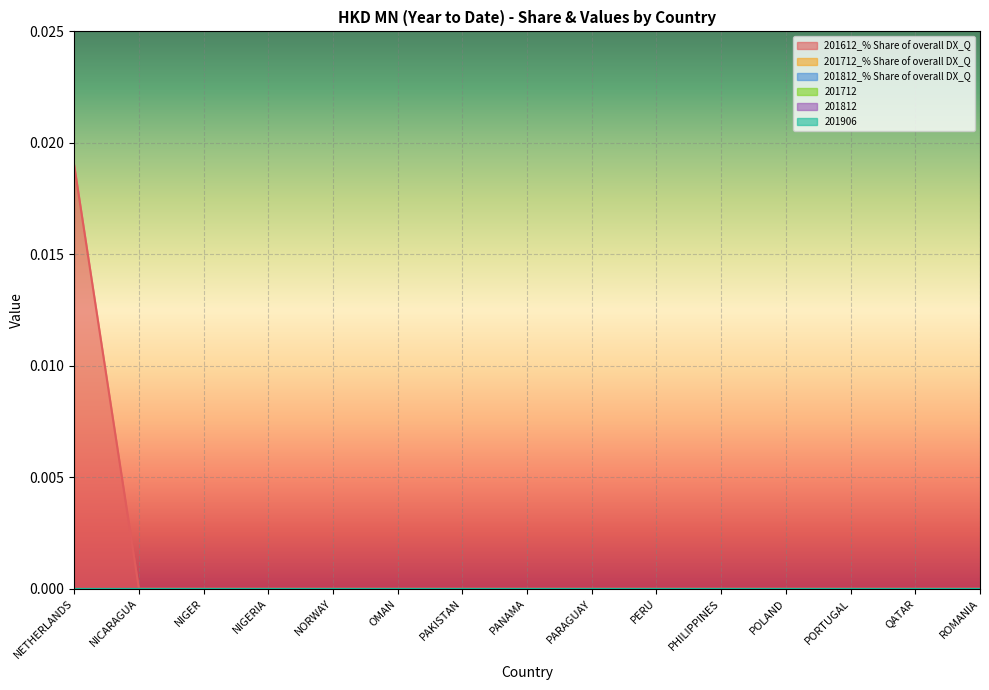

Rank the categories by 201712_% Share of overall DX_Q value from lowest to highest.

NETHERLANDS, NICARAGUA, NIGER, NIGERIA, NORWAY, OMAN, PAKISTAN, PANAMA, PARAGUAY, PERU, PHILIPPINES, POLAND, PORTUGAL, QATAR, ROMANIA